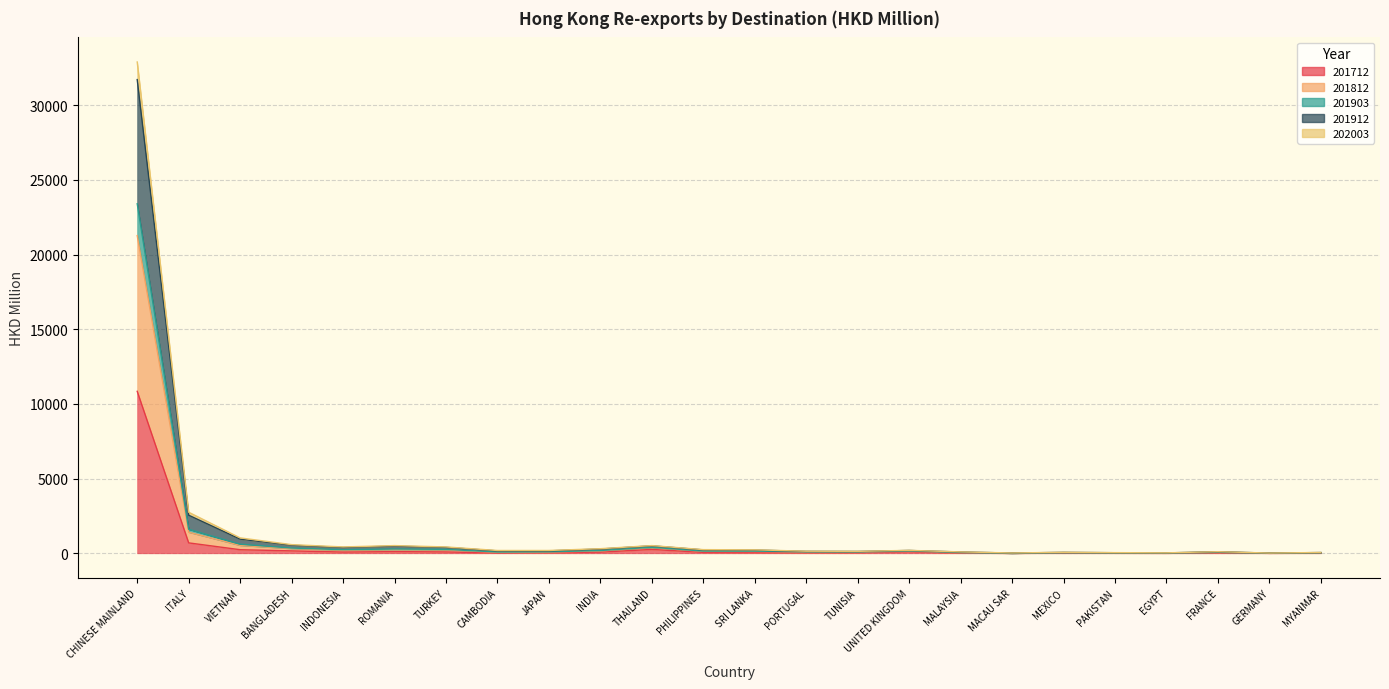

How many lines are shown in the chart?

5